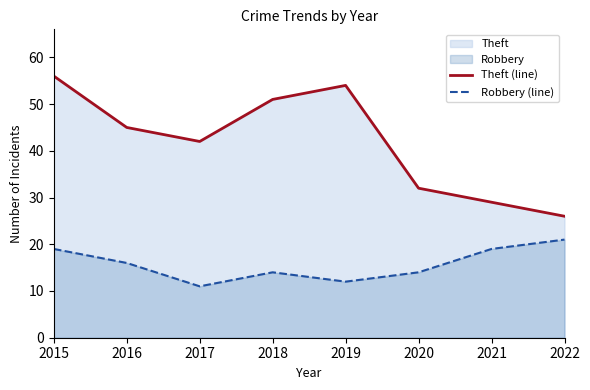

What is the total value across all series at 2016?

61